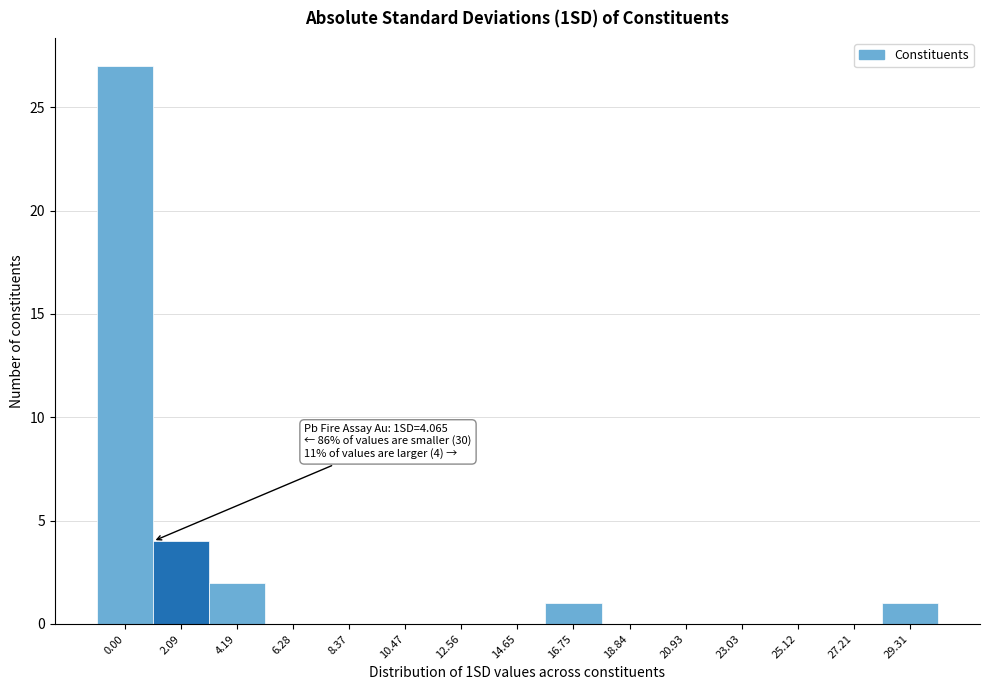

Reading right to left, transcribe all the data shown in this chart.

29.31=1	27.21=0	25.12=0	23.03=0	20.93=0	18.84=0	16.75=1	14.65=0	12.56=0	10.47=0	8.37=0	6.28=0	4.19=2	2.09=4	0.00=27